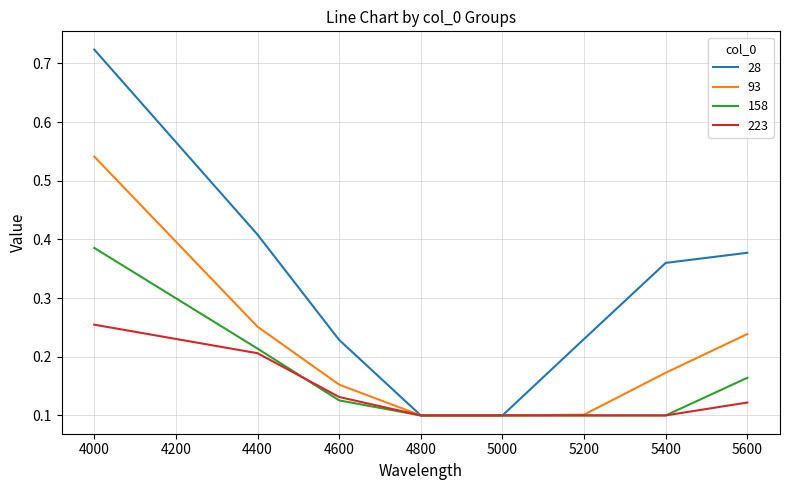

True or false: 93 has a value of 0.2 at 5200.

False